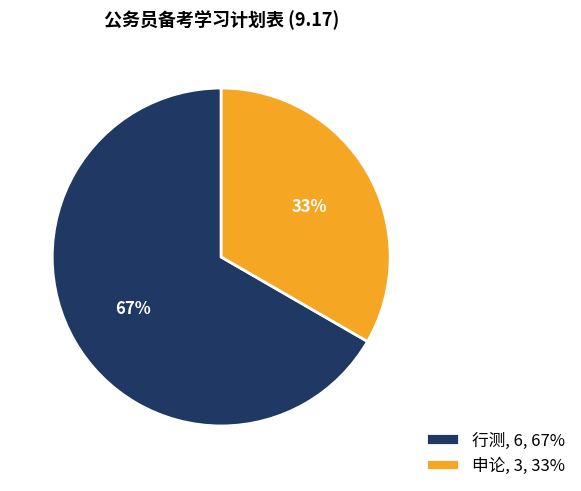

Count the number of slices in the pie.

2